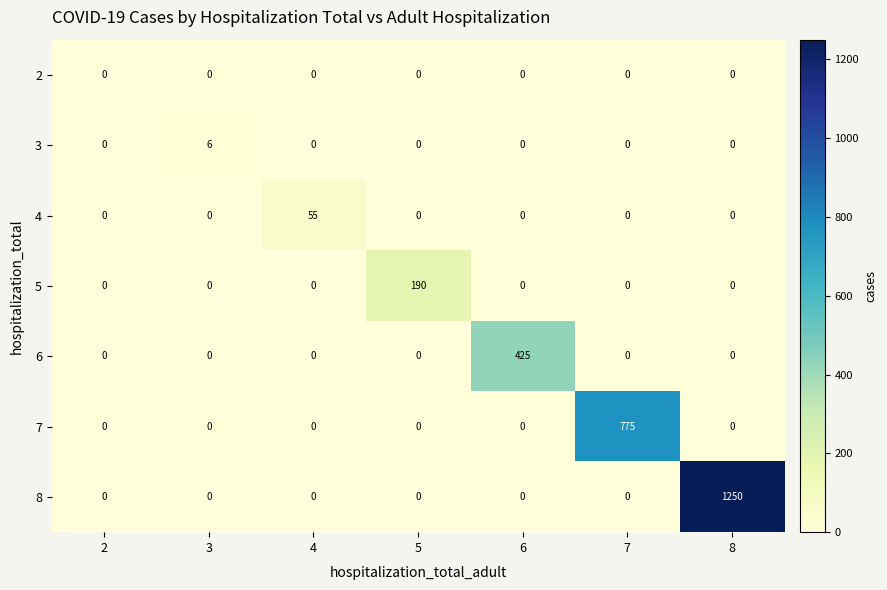

What is the total value across all series at 8?

1250